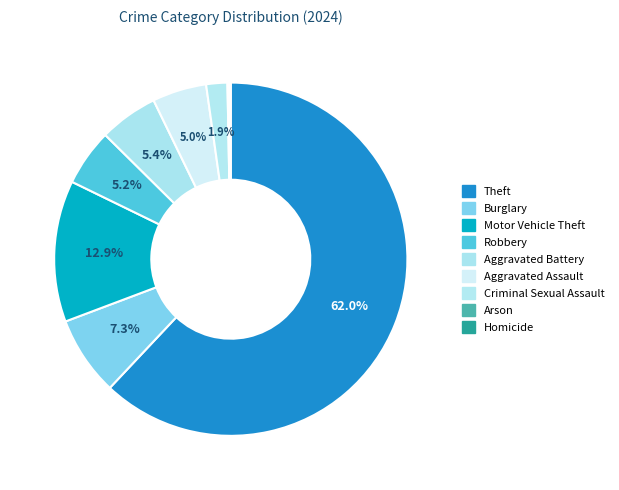

How many slices are in this pie chart?

9